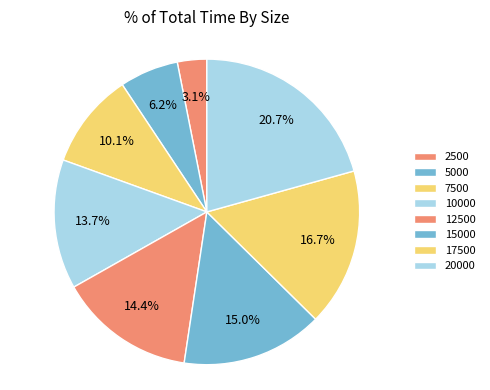

Does 17500 represent more than half of the total?

No